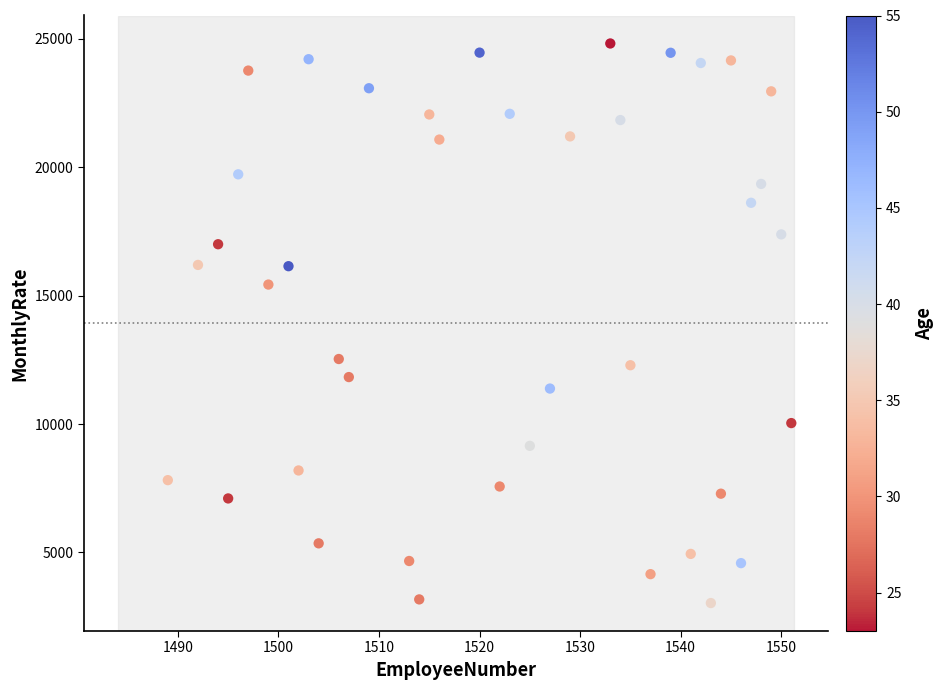

What is the range of X values (max minus min)?

62